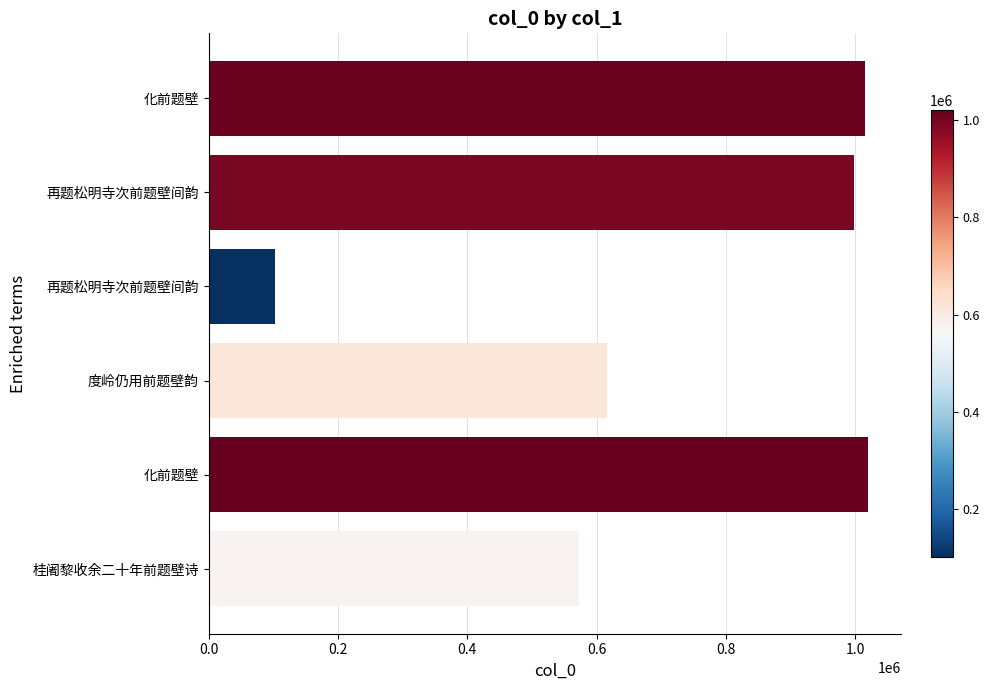

How many values are below 998080?

3